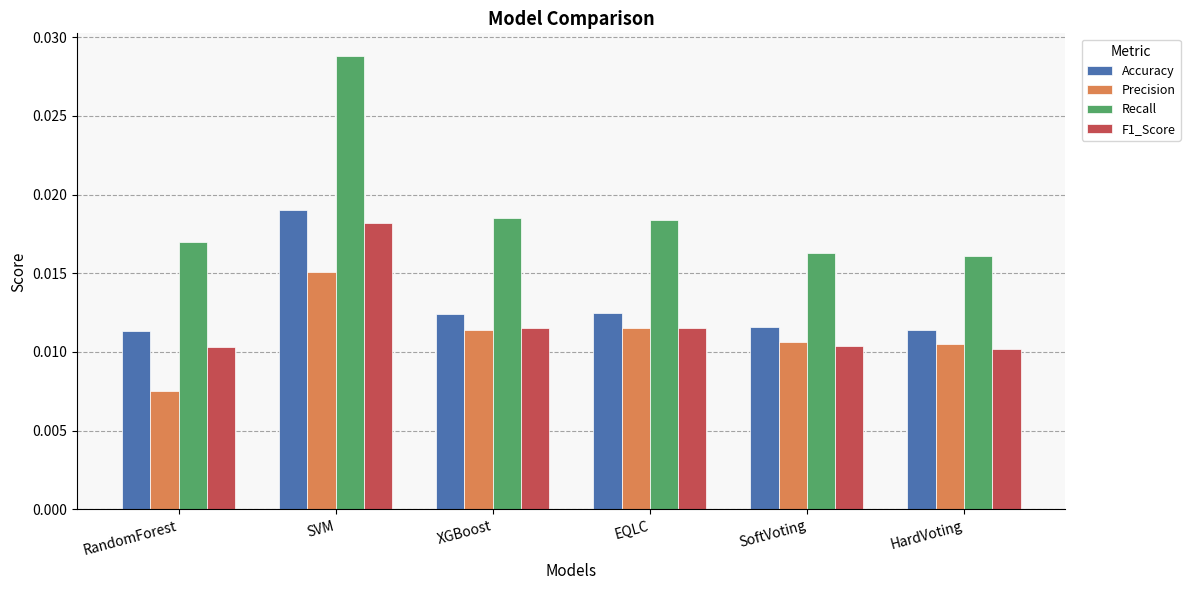

At how many categories does at least one series exceed 0?

6